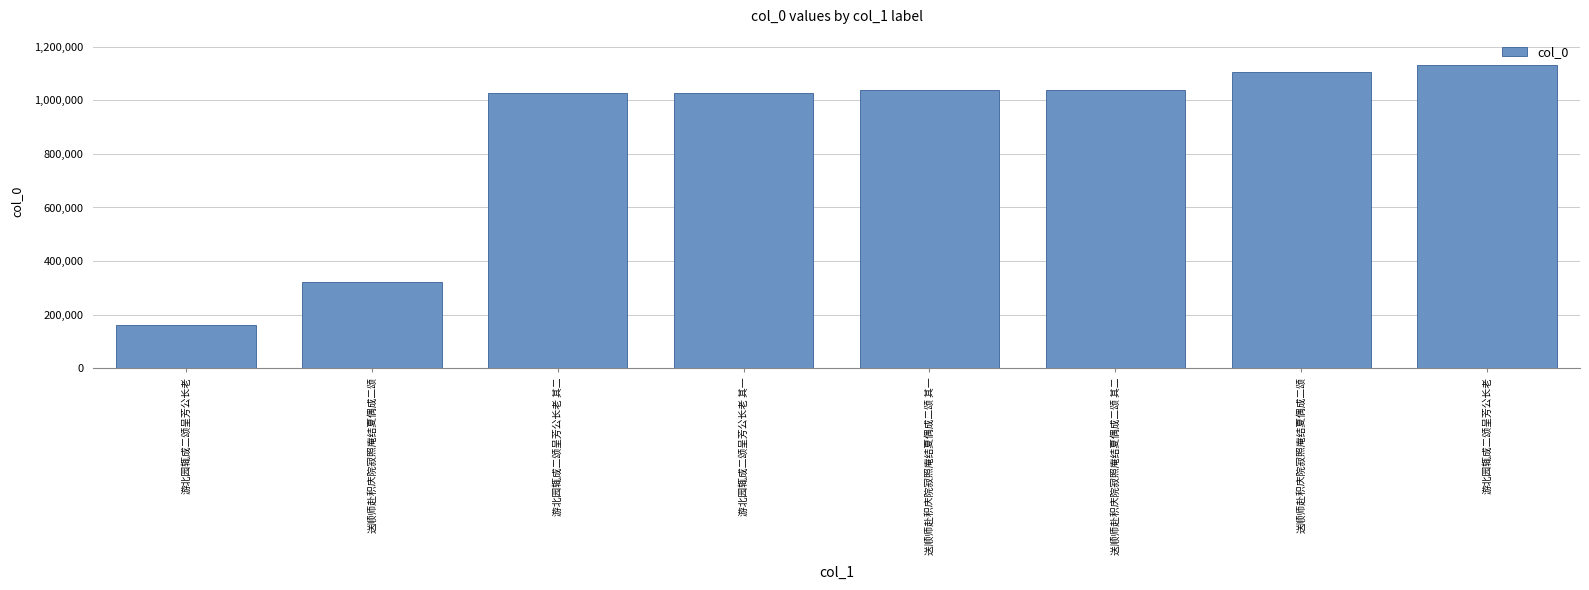

Reading right to left, extract all data points from this chart.

1131060	1105206	1038208	1038207	1026223	1026222	320712	160617